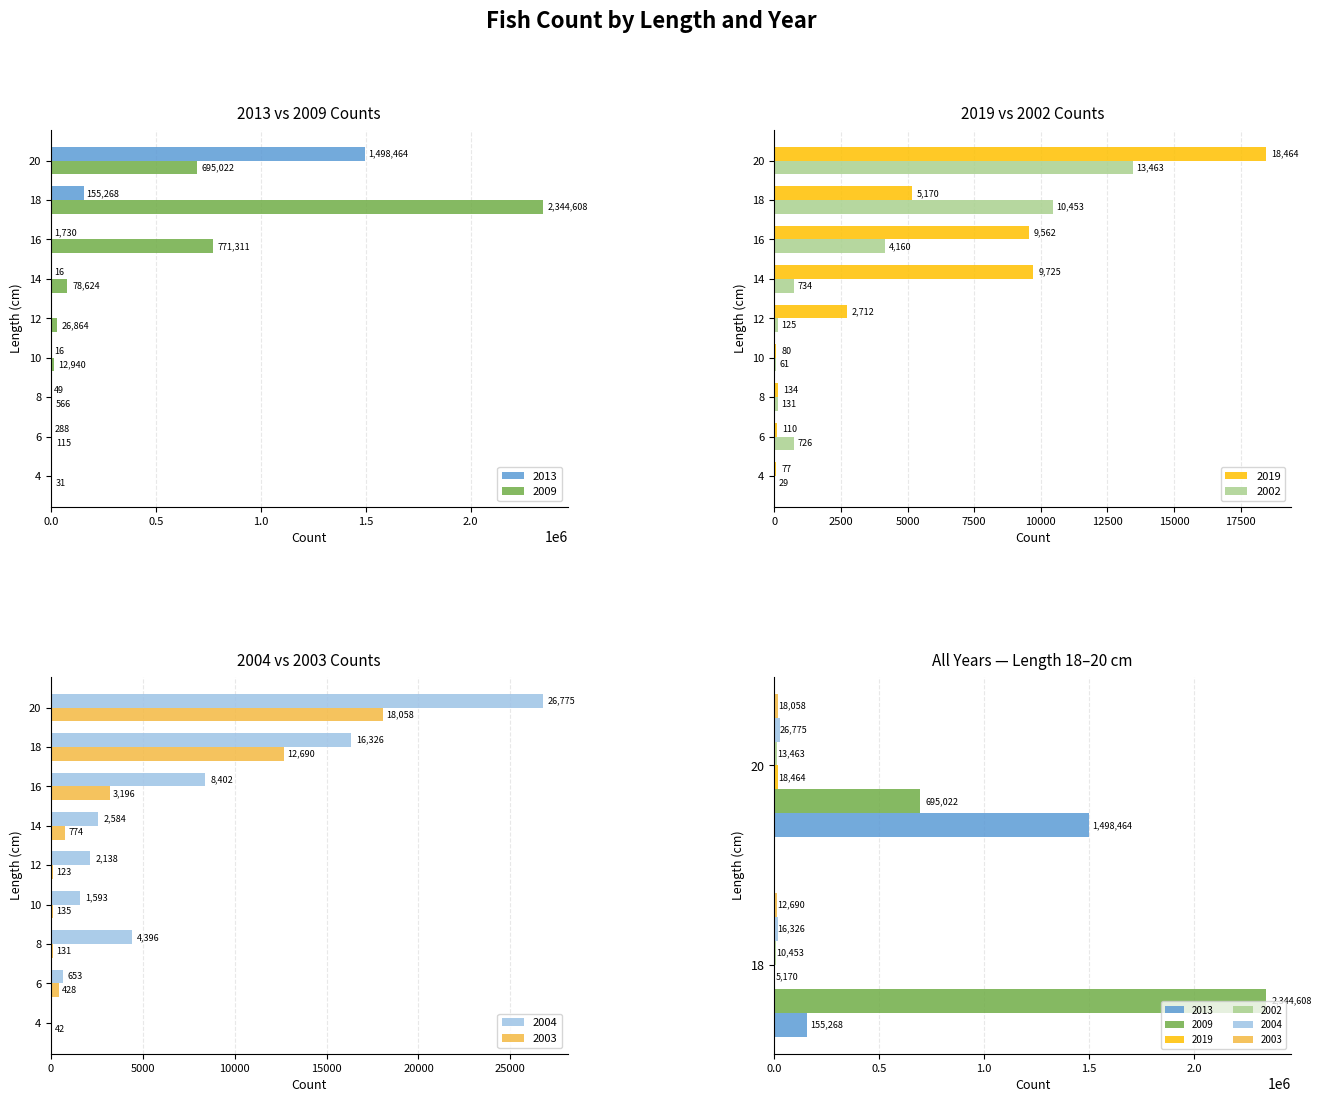

At how many categories does at least one series exceed 1121125?

2